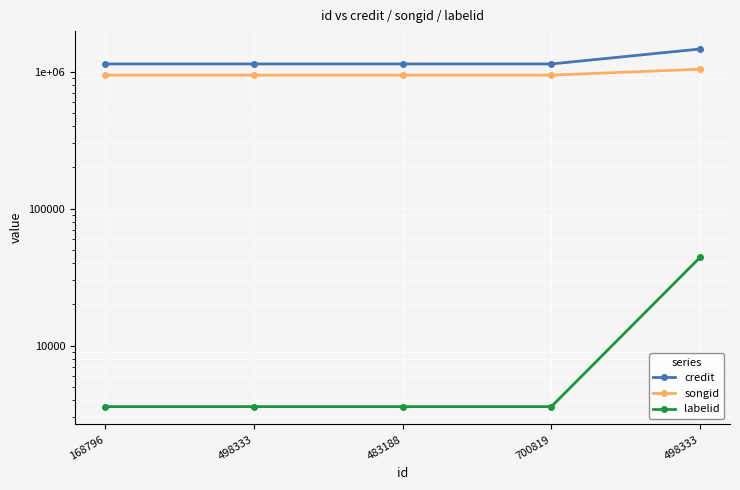

What is the average value of the songid series?

962253